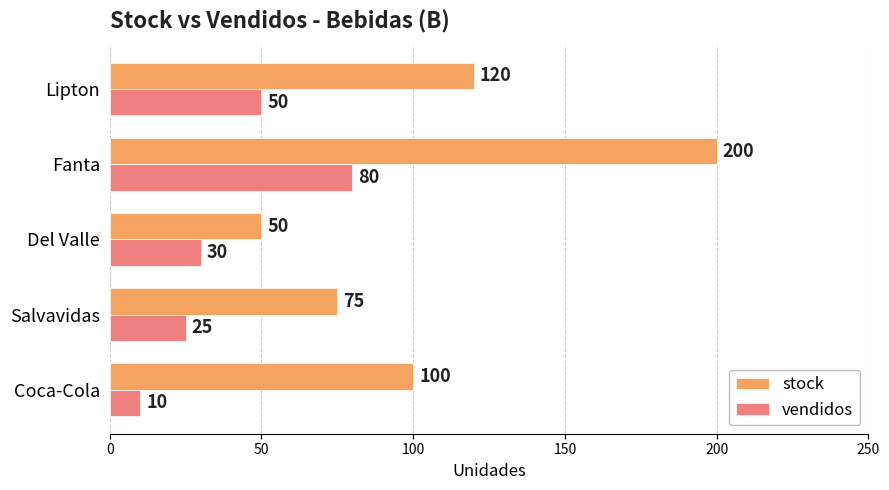

List the series in order of their peak value, lowest first.

vendidos, stock